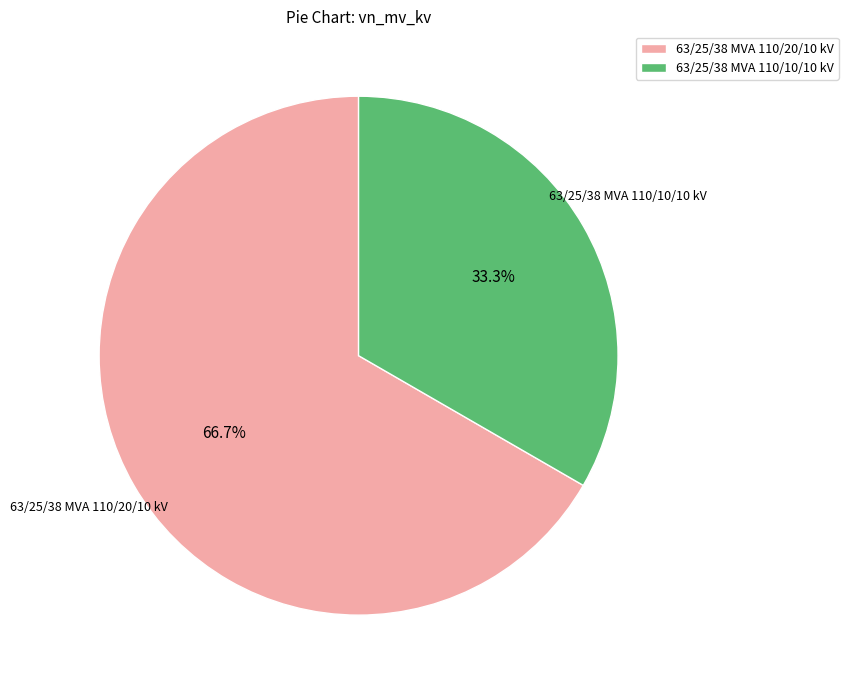

Rank the categories by value from lowest to highest.

63/25/38 MVA 110/10/10 kV, 63/25/38 MVA 110/20/10 kV